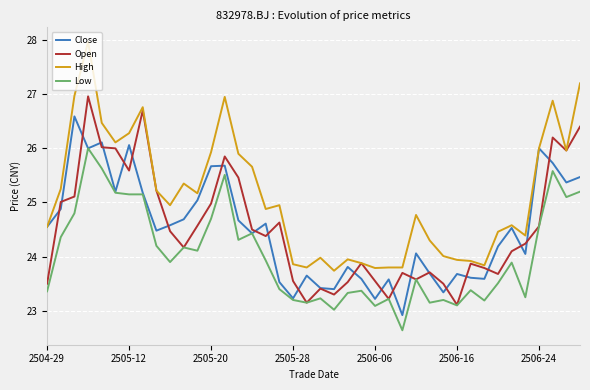

What is the maximum value for Low?

26.0